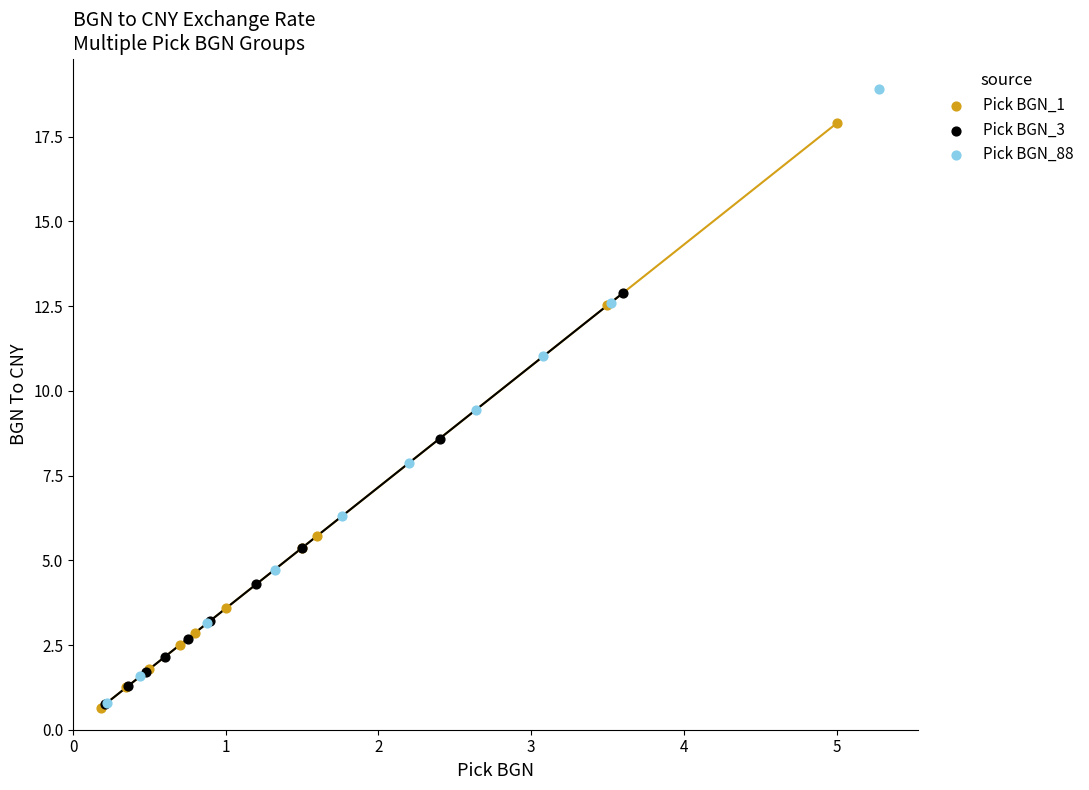

Which series reaches the maximum Y coordinate?

Pick BGN_88